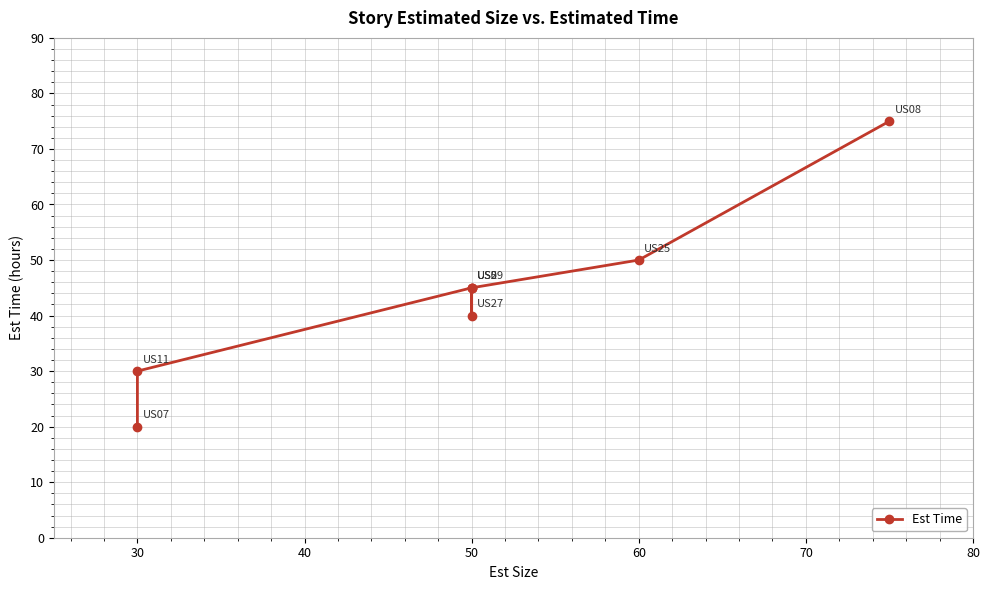

What position from the left is 80?

7